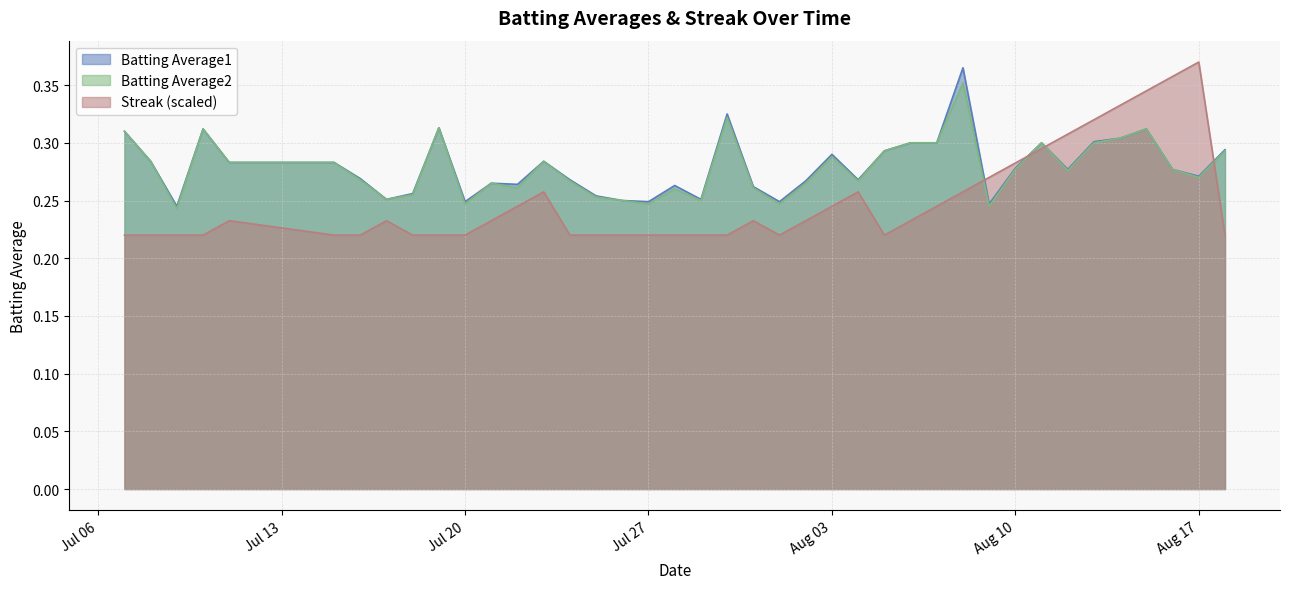

Which series has the largest range (max minus min)?

Streak (scaled)